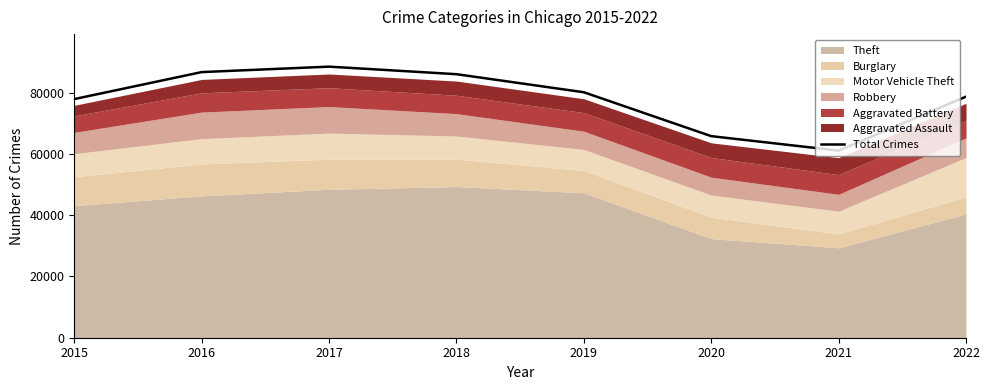

Rank the categories by value from highest to lowest.

2017, 2016, 2018, 2019, 2022, 2015, 2020, 2021